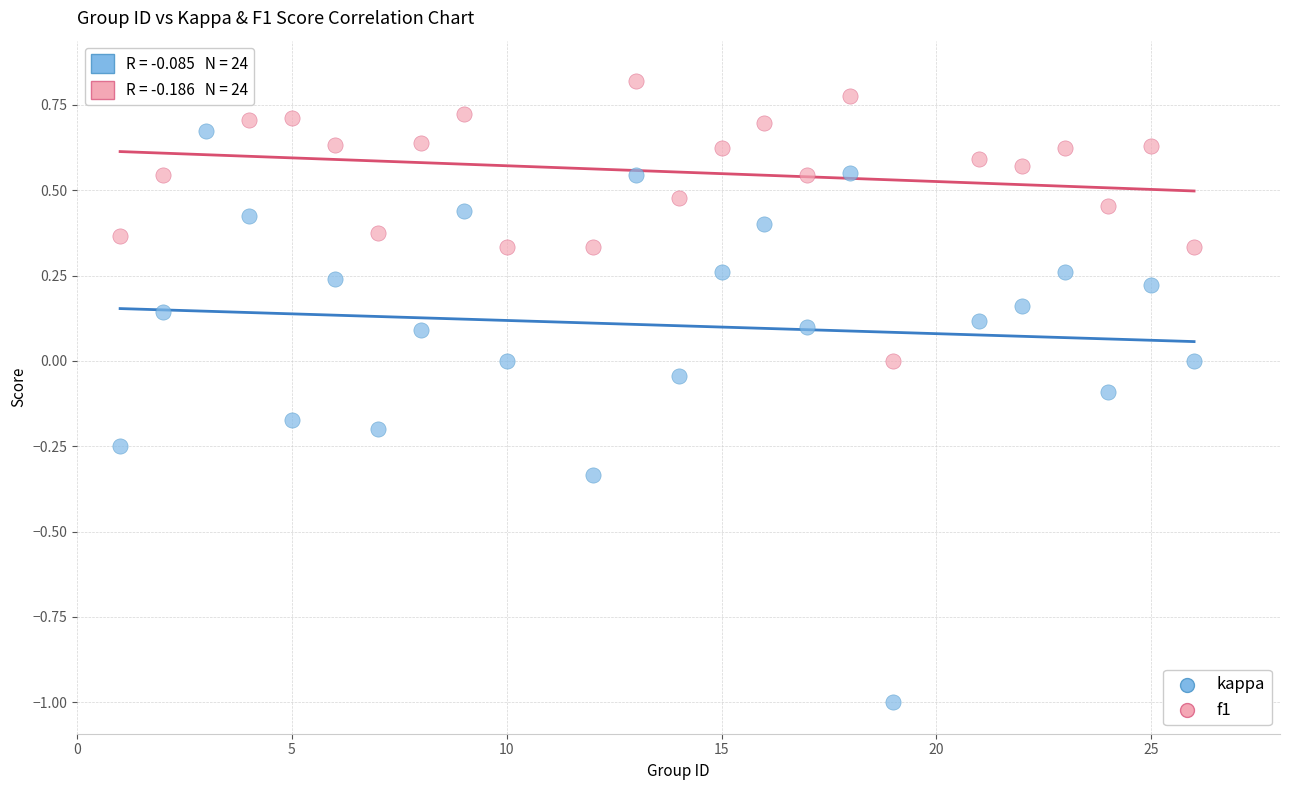

Which series reaches the minimum Y coordinate?

kappa